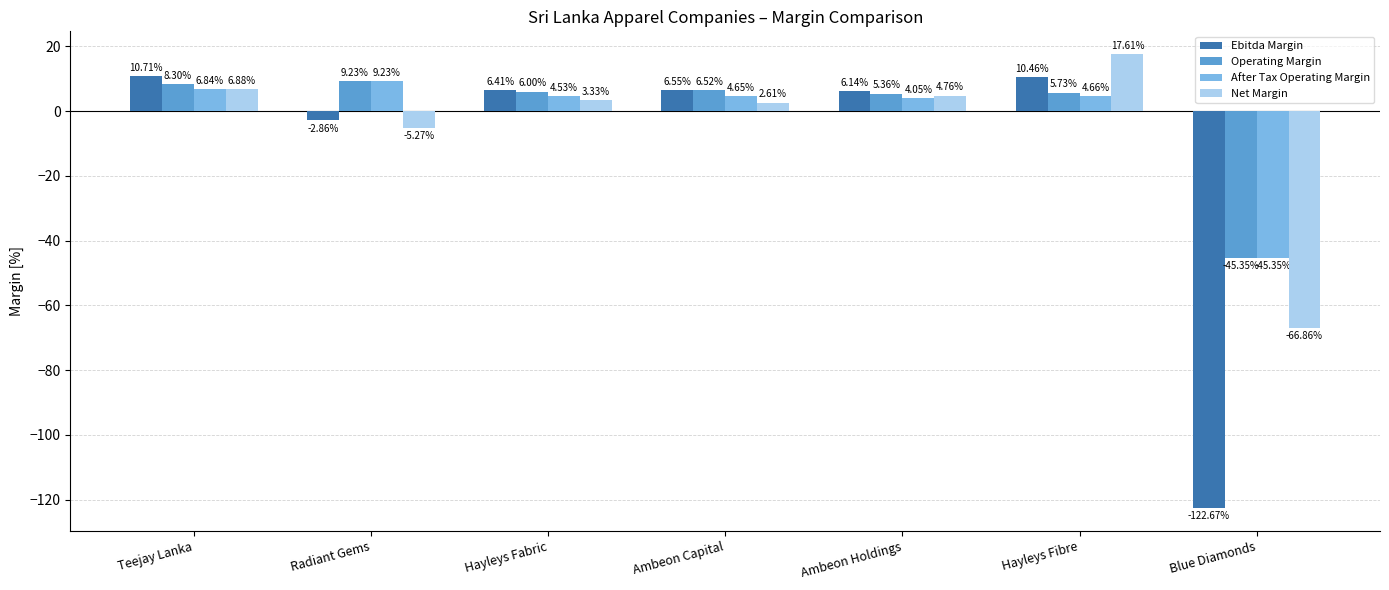

What is the difference between the Ebitda Margin values at Teejay Lanka and Ambeon Capital?

4.2